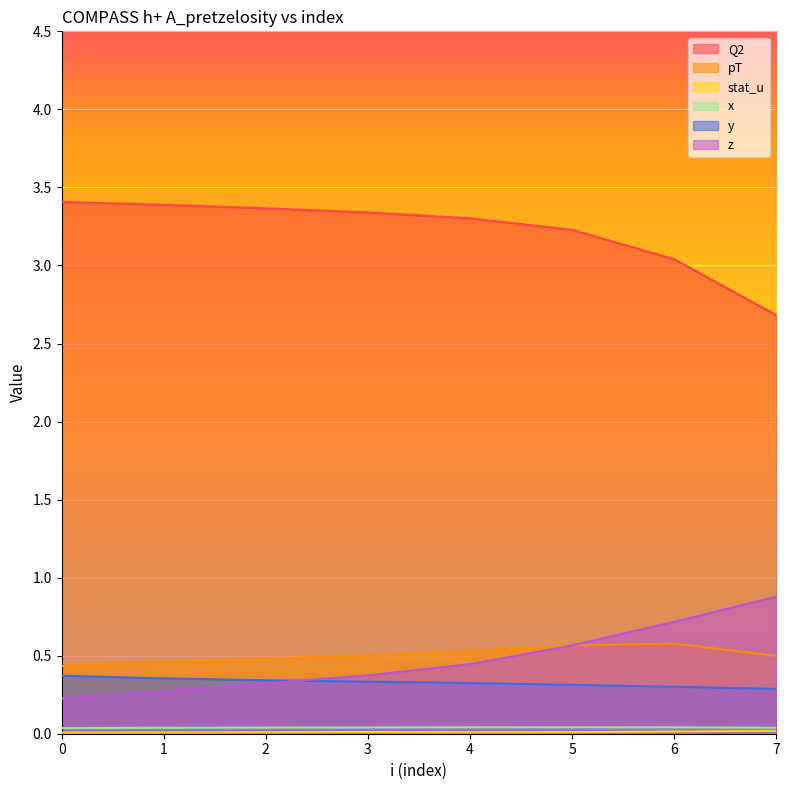

What is the value of the y point at the 8th from the left?

0.3